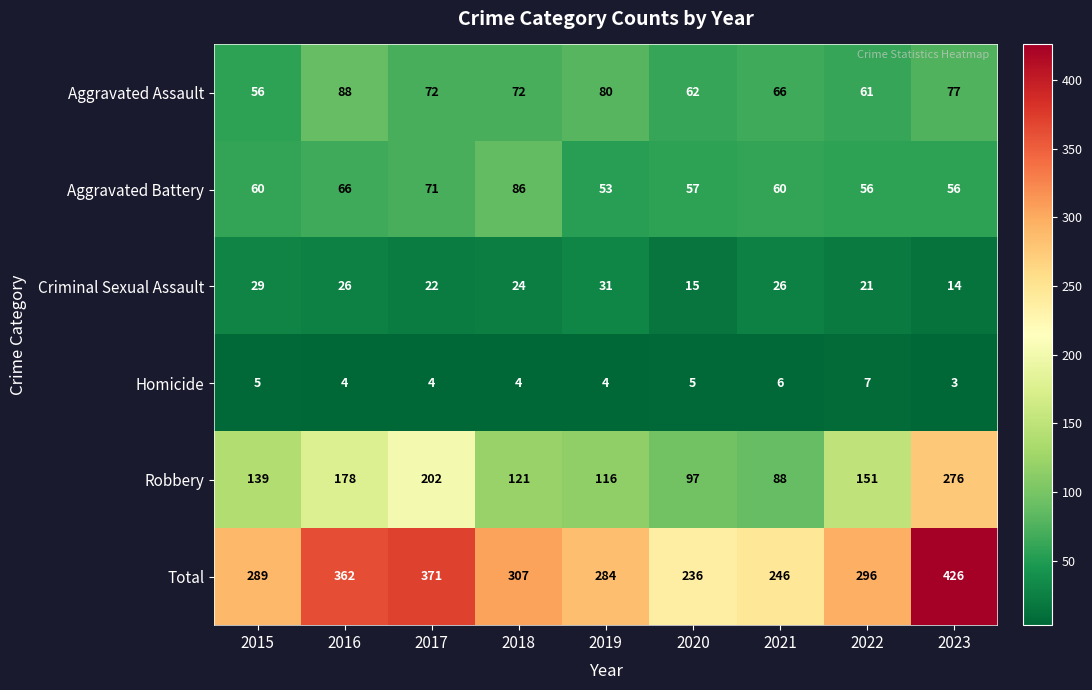

What is the difference between the second highest and second lowest values in the Robbery series?

105